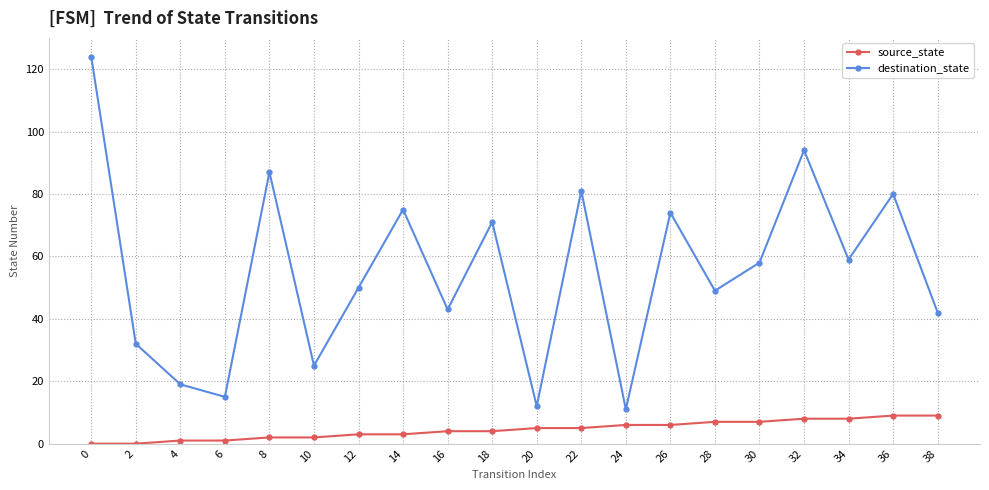

At which category does destination_state reach its first local peak?

8